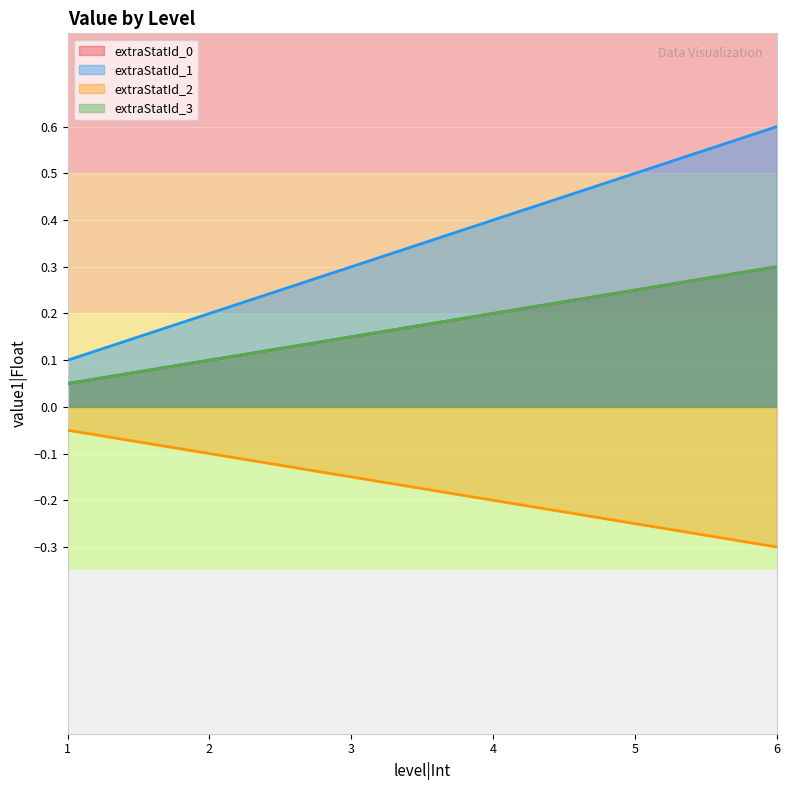

How many extraStatId_1 values are between 0 and 1?

6